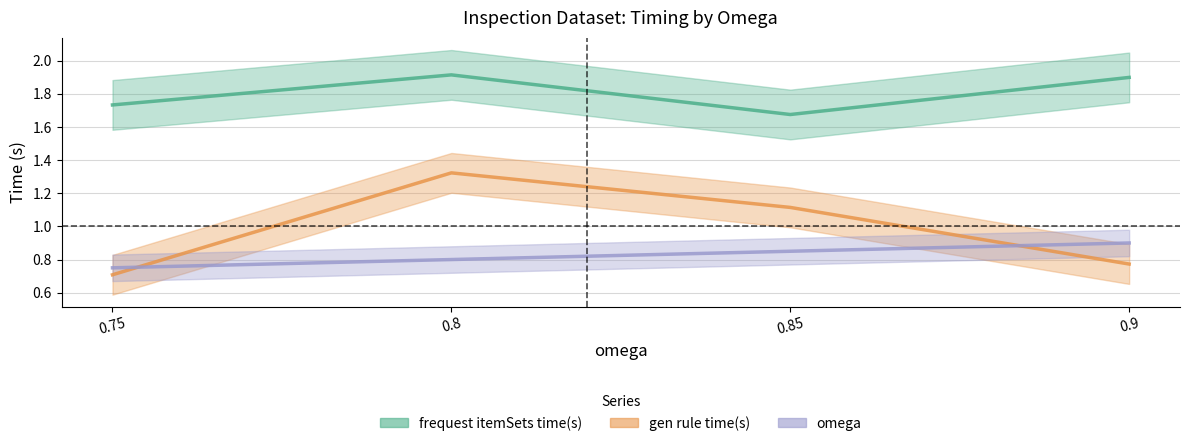

Where do omega and gen rule time(s) first cross each other?

0.75 and 0.8